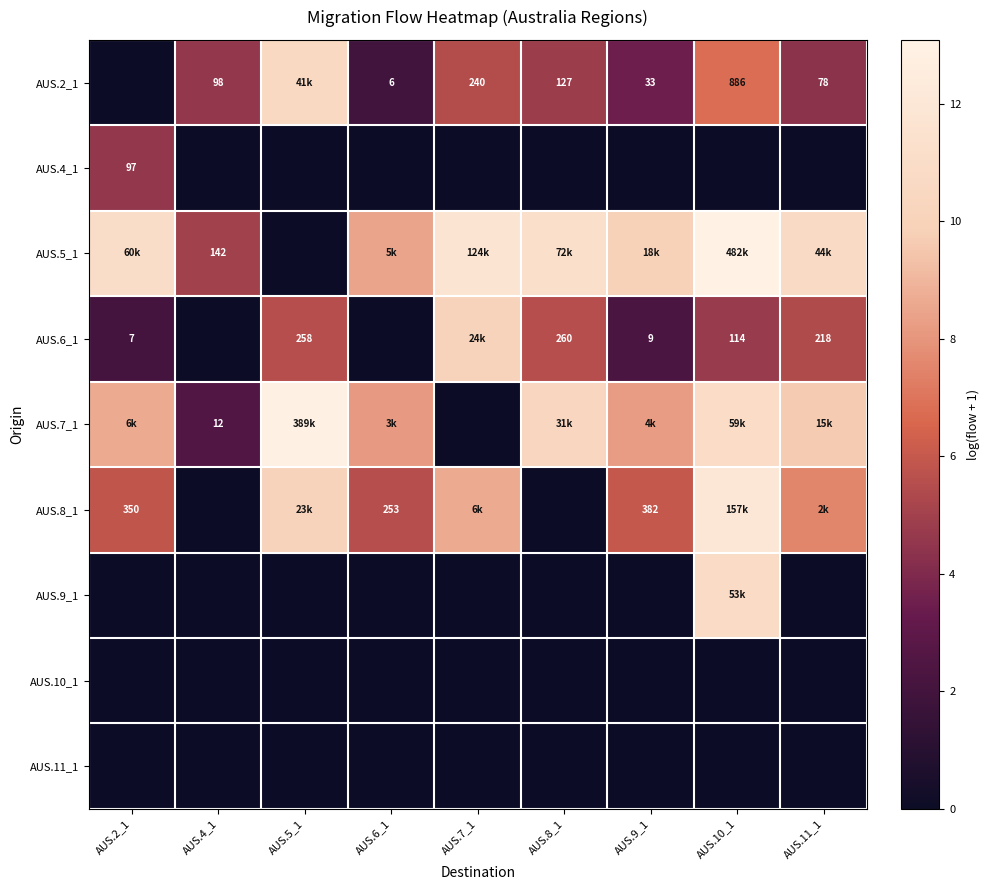

Read the AUS.5_1 value at AUS.11_1.

10.7